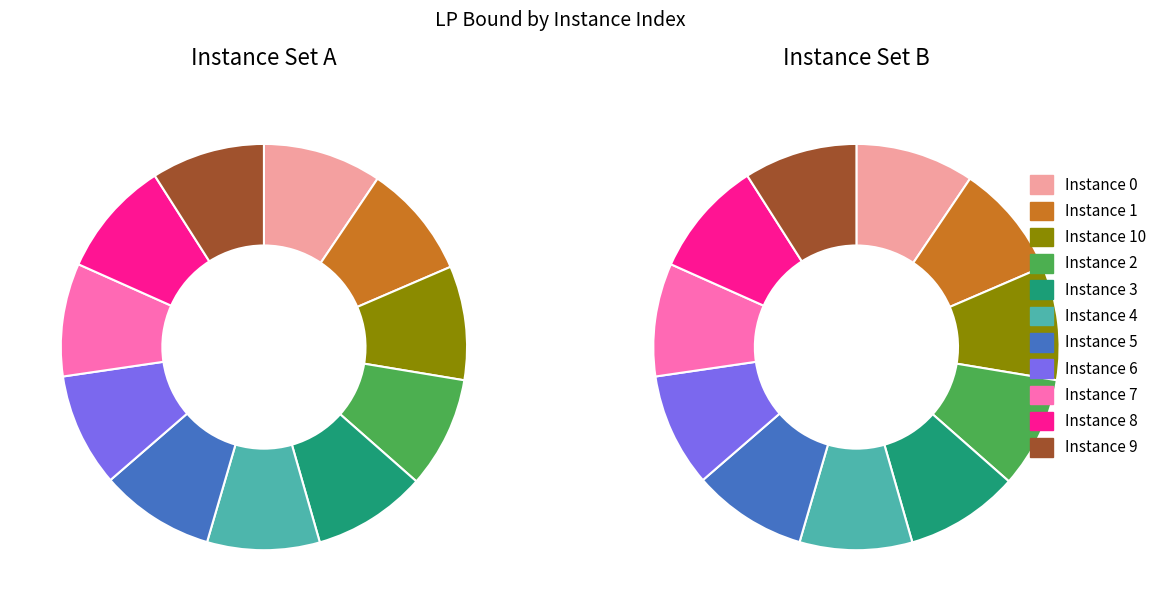

What is the smallest slice in the pie chart?

2